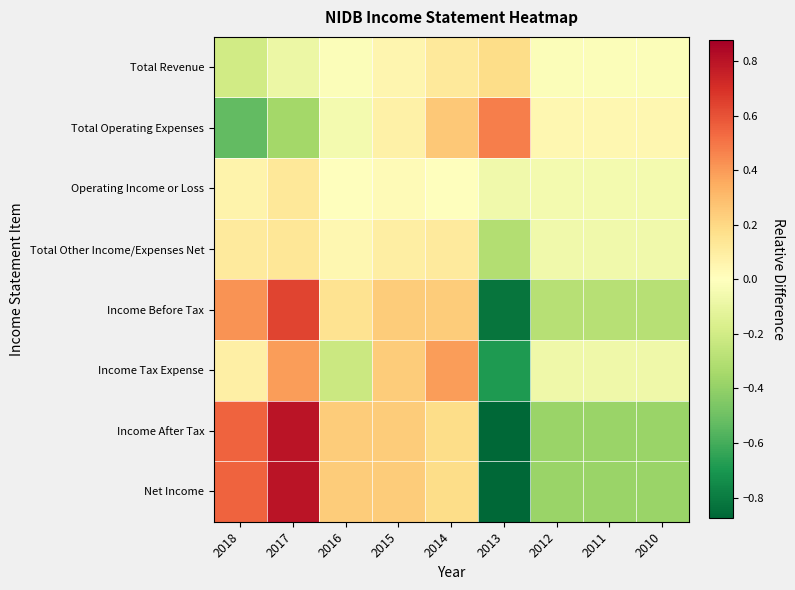

Rank the series at 2013 from lowest to highest value.

Income After Tax, Net Income, Income Before Tax, Income Tax Expense, Total Other Income/Expenses Net, Operating Income or Loss, Total Revenue, Total Operating Expenses